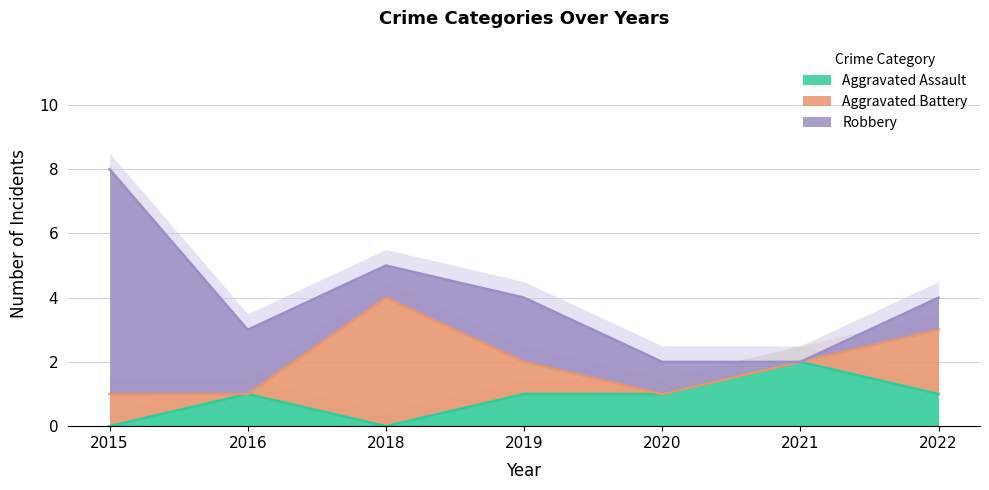

At which label is Robbery closest to 3?

2016